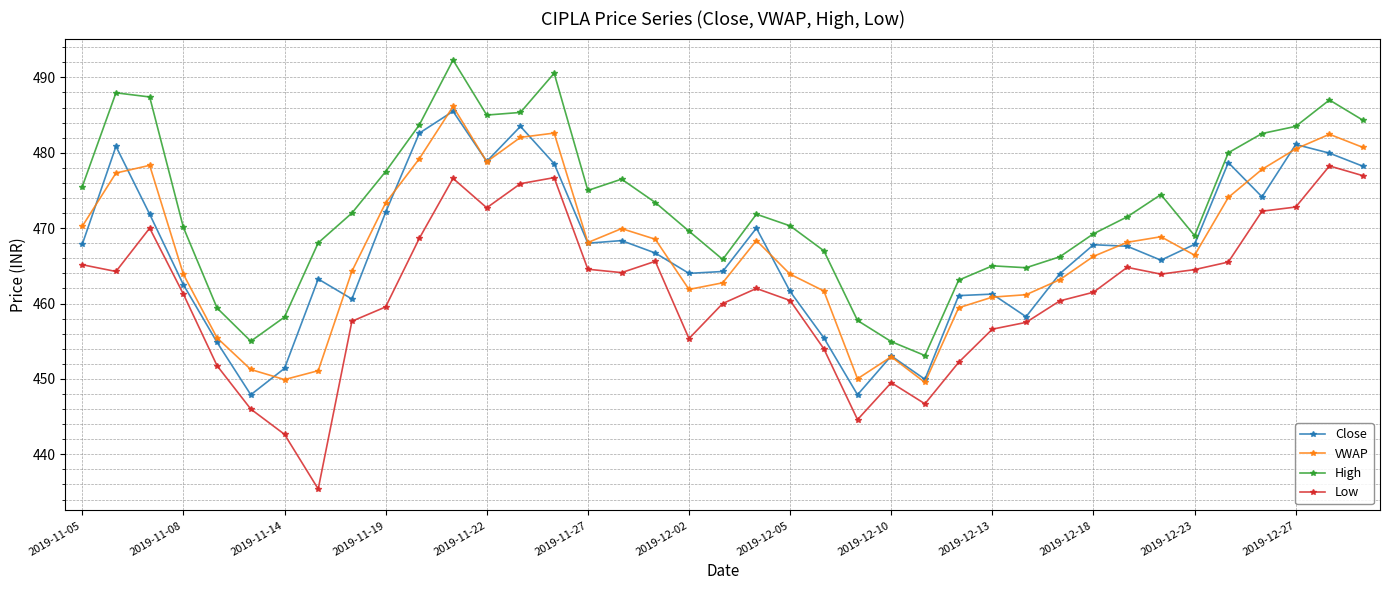

How many series are shown in this chart?

4